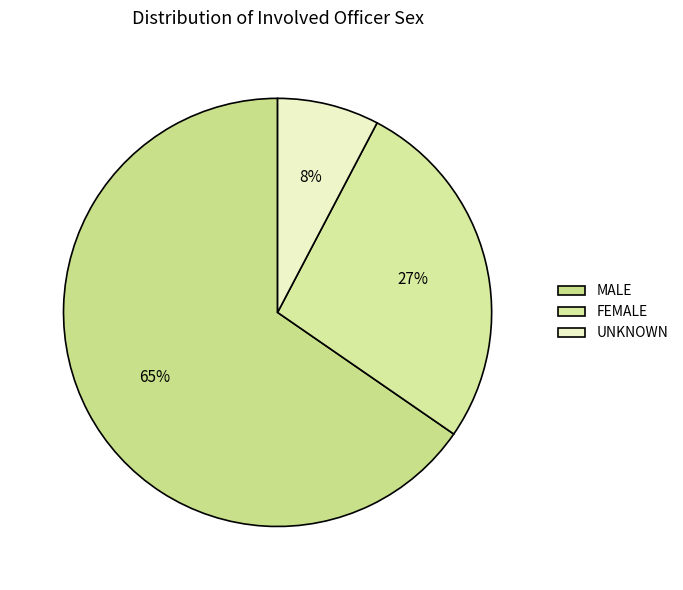

Rank the categories by value from highest to lowest.

MALE, FEMALE, UNKNOWN